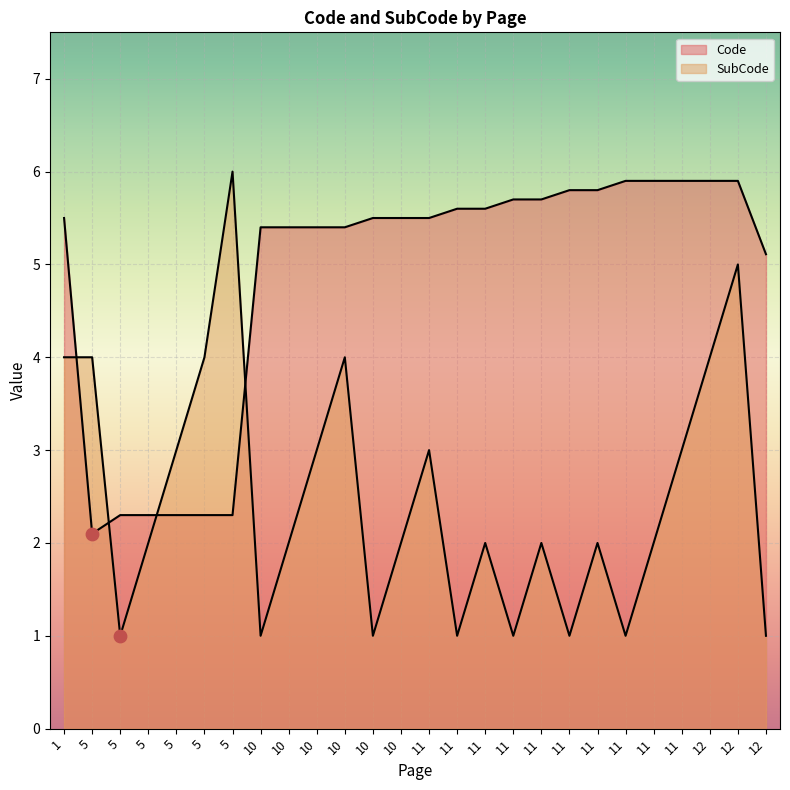

Which series contains the lowest Y value?

SubCode